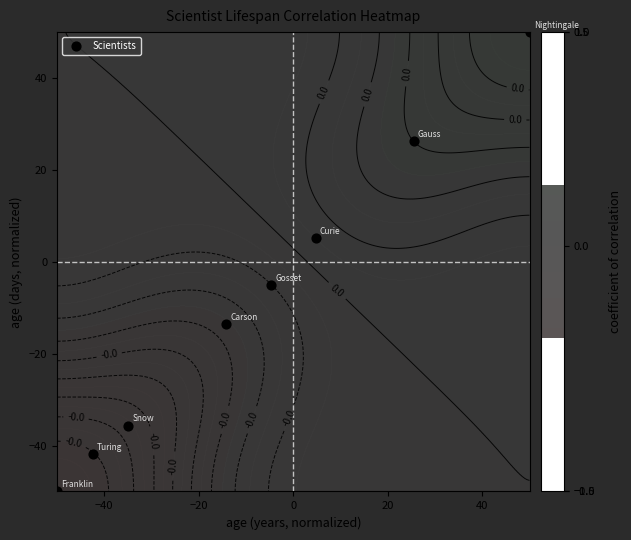

What is the greatest value displayed?

50.0